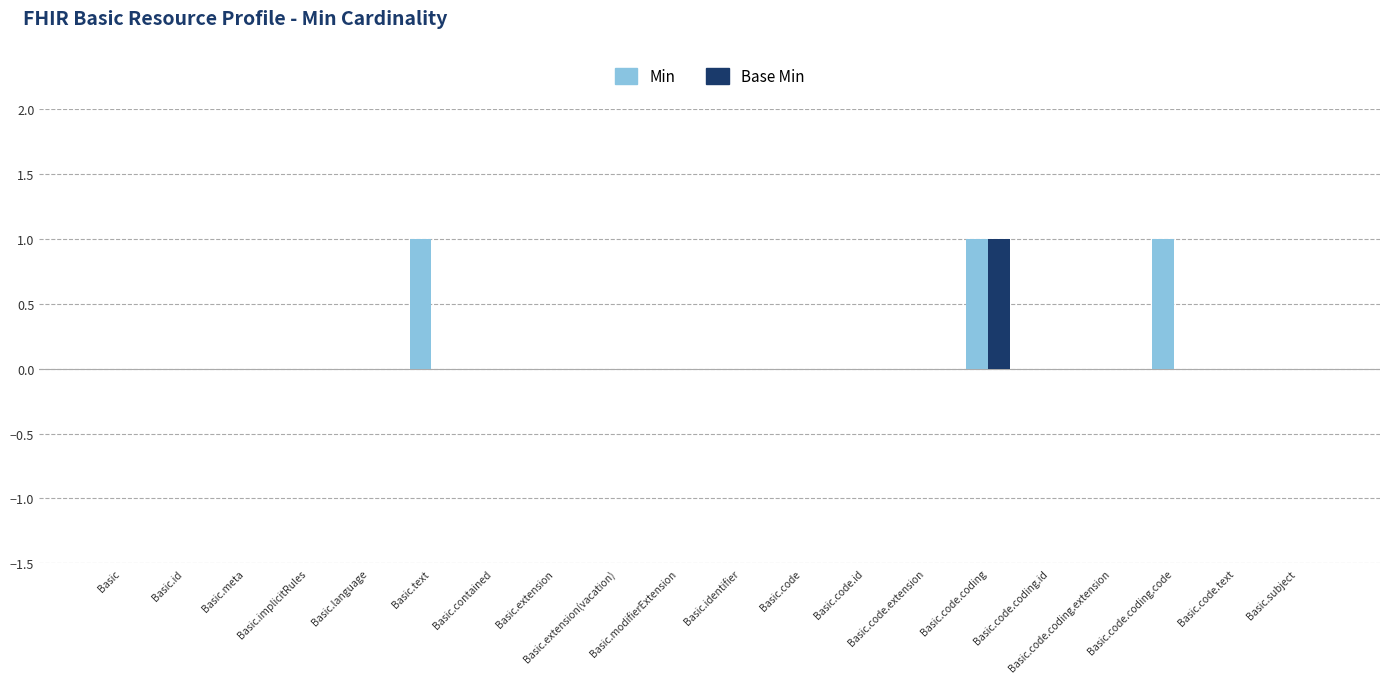

What is the sum of all Min values?

3